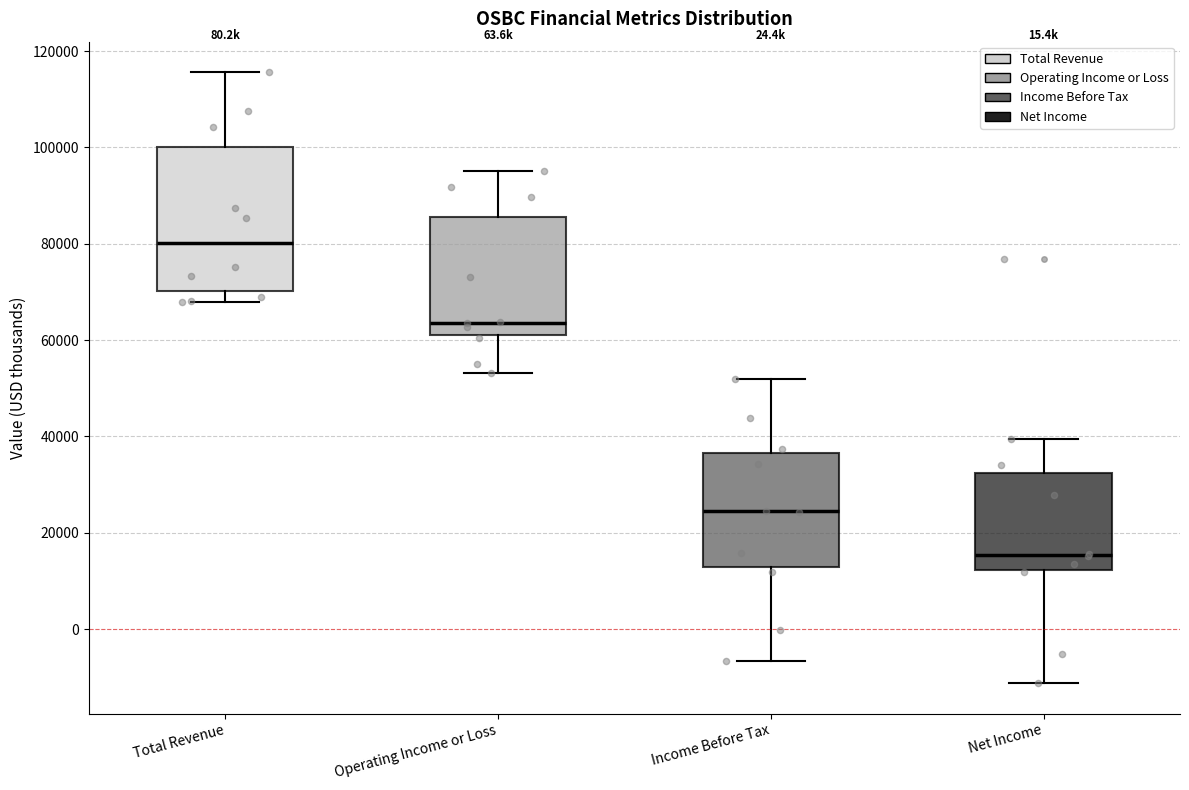

Reading left to right, read every box against the y-axis: the position of its median line, the range the box covers, and the ends of its whiskers. The values are not printed on the chart, so give them approximately, as read against the axis.

Total Revenue: median 80000, box 70000 to 100000, whiskers 68000 to 116000
Operating Income or Loss: median 64000, box 60000 to 86000, whiskers 54000 to 96000
Income Before Tax: median 24000, box 12000 to 36000, whiskers -6000 to 52000
Net Income: median 16000, box 12000 to 32000, whiskers -12000 to 40000